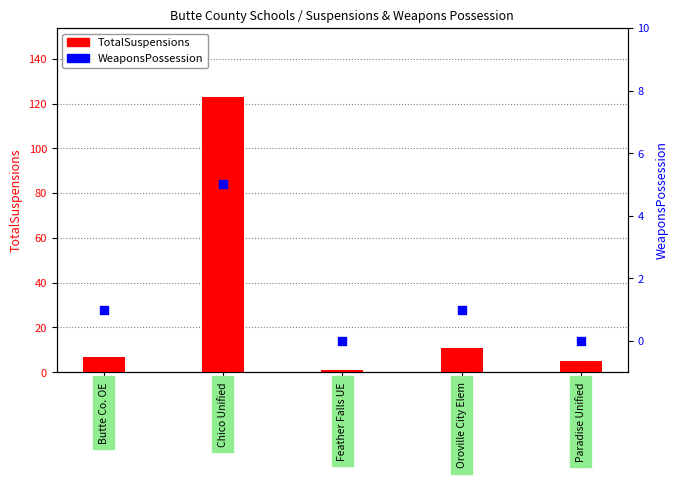

At which category is the sum across all series the highest?

Chico Unified